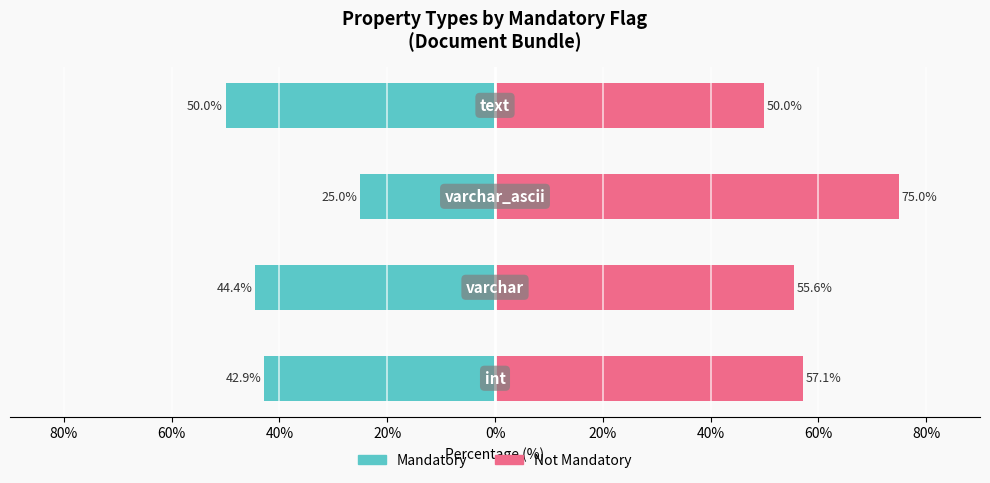

Is it true that Mandatory equals -24.3 at 100%?

False